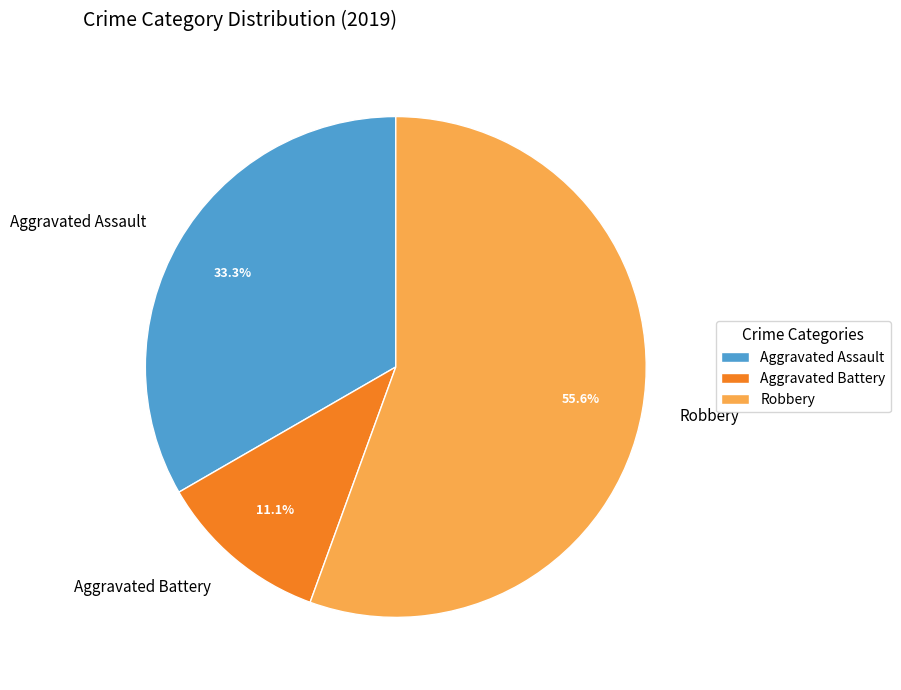

Between Aggravated Assault and Aggravated Battery, which is larger?

Aggravated Assault